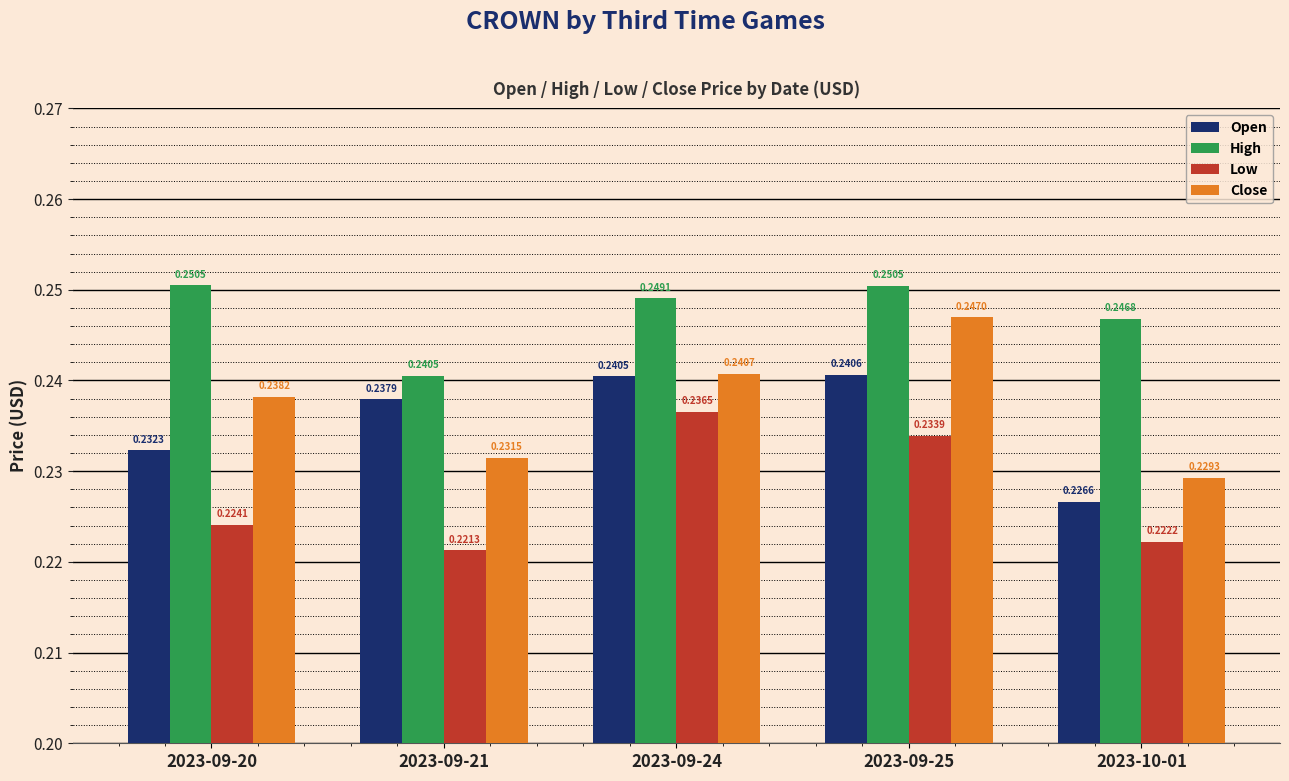

Rank the categories by Low value from lowest to highest.

2023-09-21, 2023-10-01, 2023-09-20, 2023-09-25, 2023-09-24